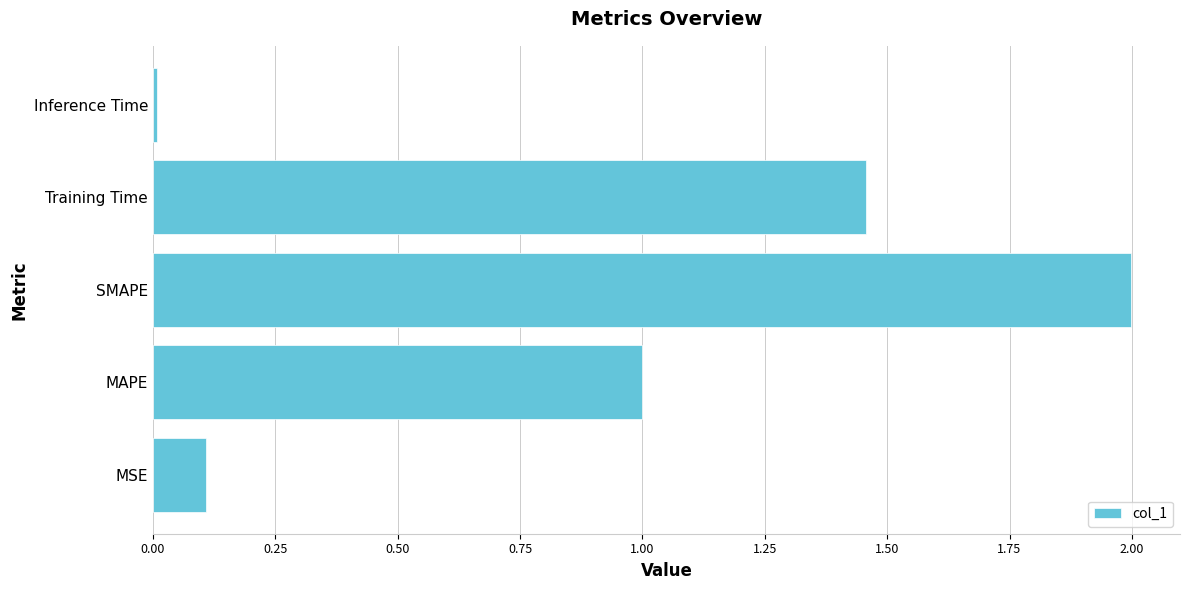

The value at MSE is 0.1. True or false?

True